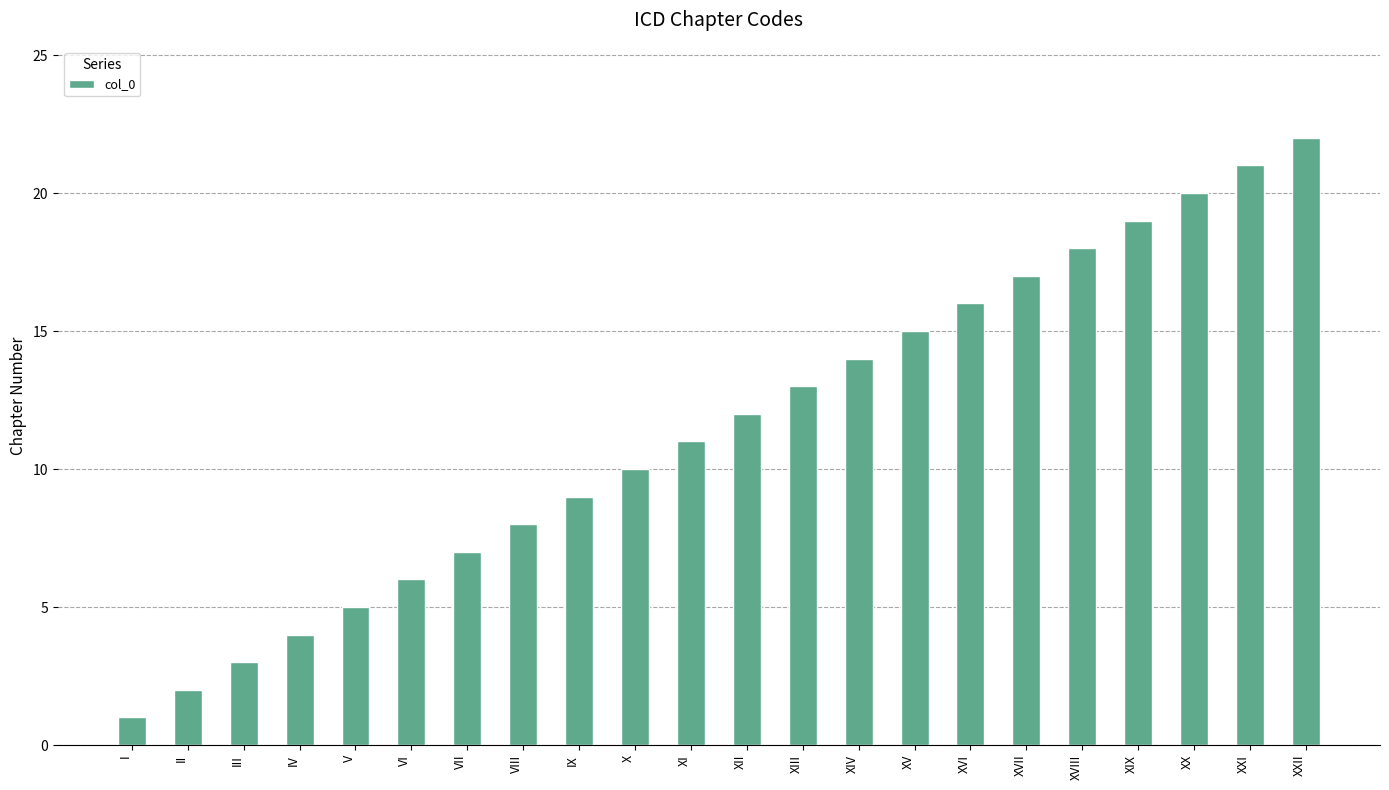

What is the value of the 9th bar from the left?

9